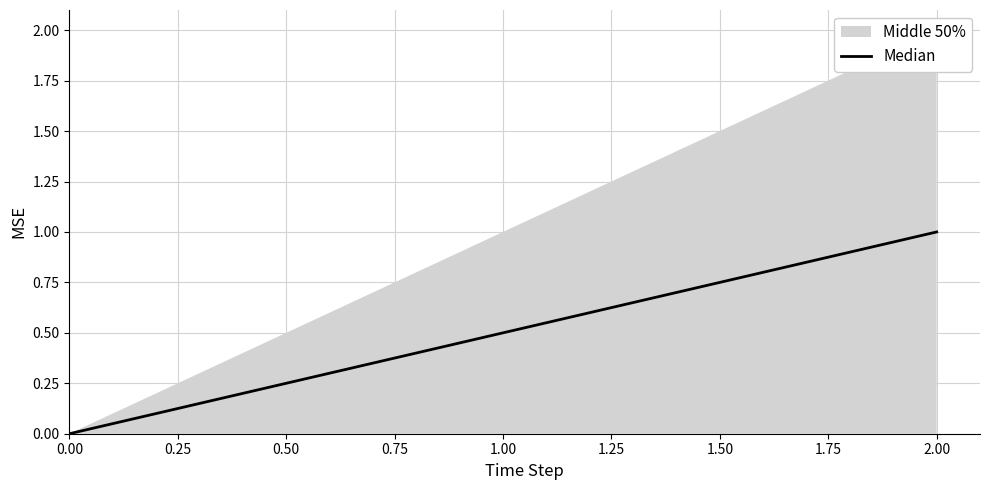

List the labels in order of Median value, smallest first.

0.00, 1.00, 2.00